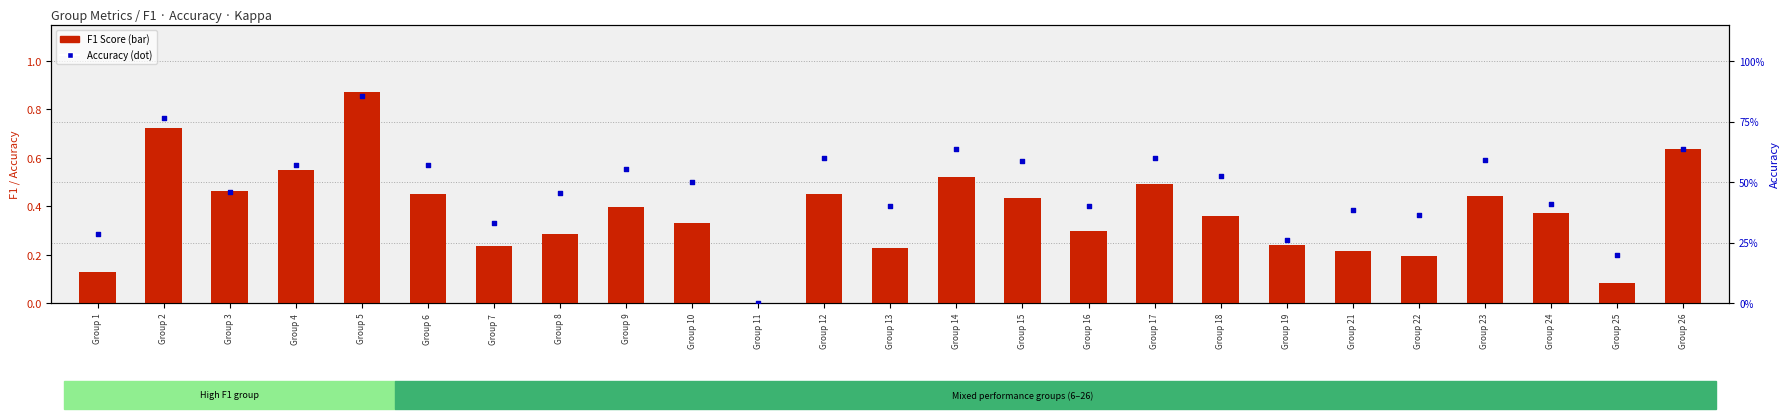

Is the value of F1 Score at Group 19 greater than the value of Accuracy at Group 3?

No